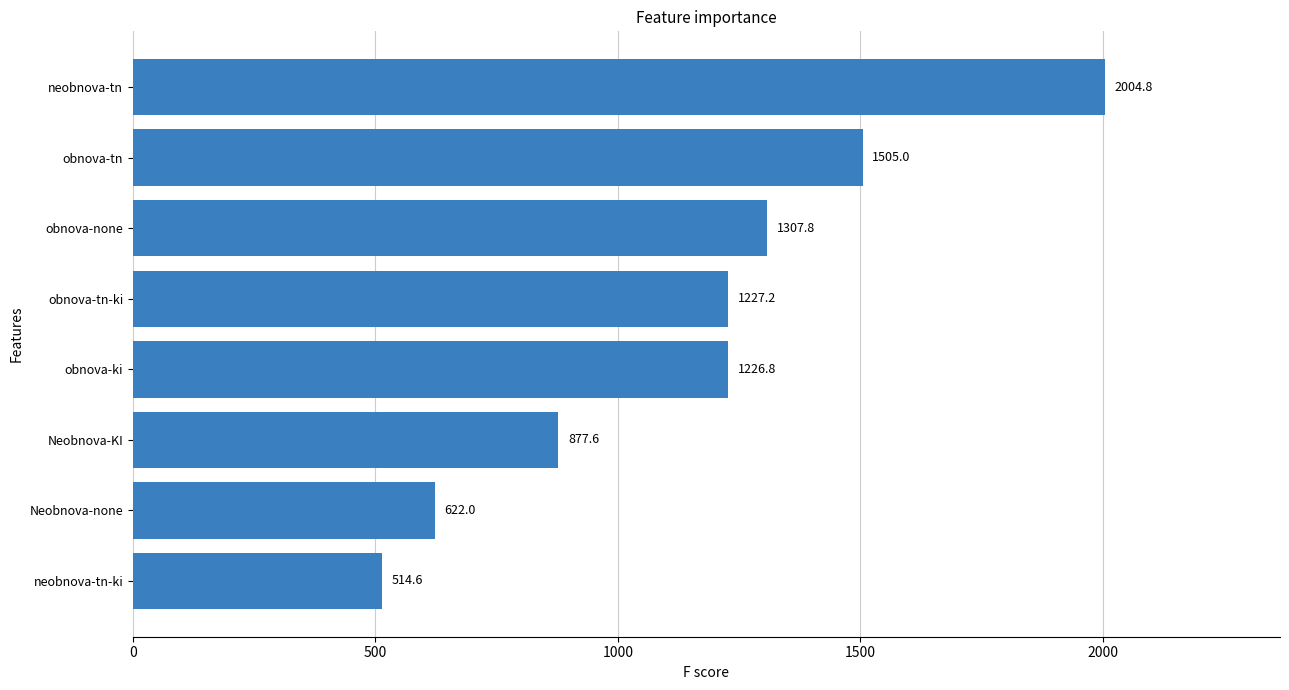

What is the ratio of the value at Neobnova-KI to the value at neobnova-tn?

0.4